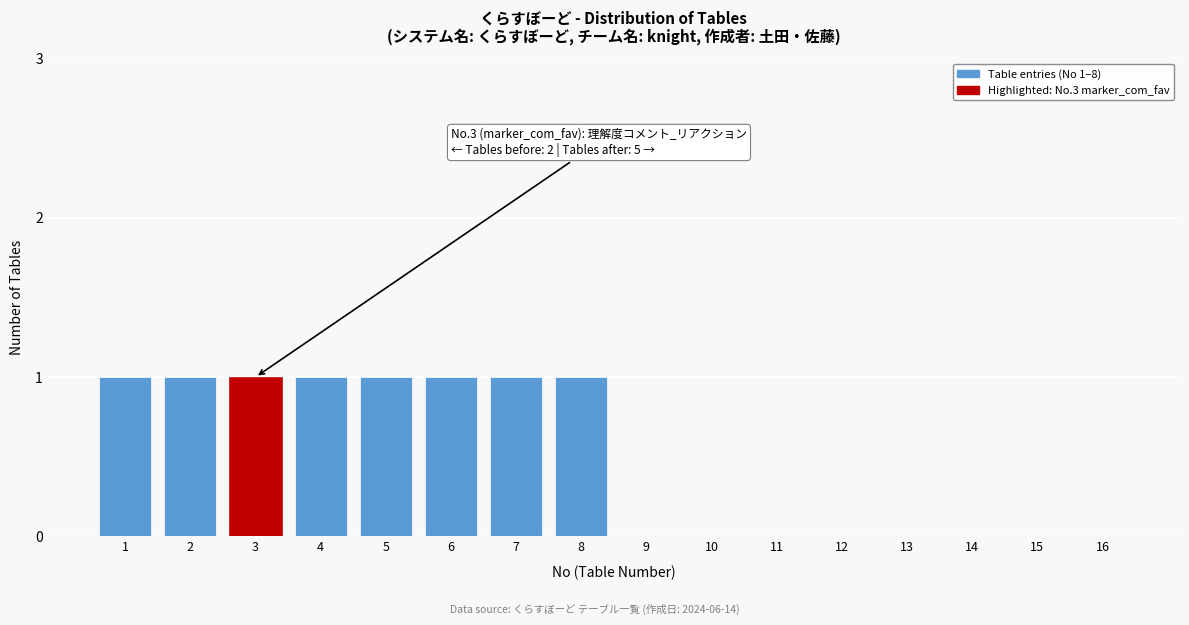

Reading left to right, what are all the values shown in this chart?

1=1	2=1	3=1	4=1	5=1	6=1	7=1	8=1	9=0	10=0	11=0	12=0	13=0	14=0	15=0	16=0